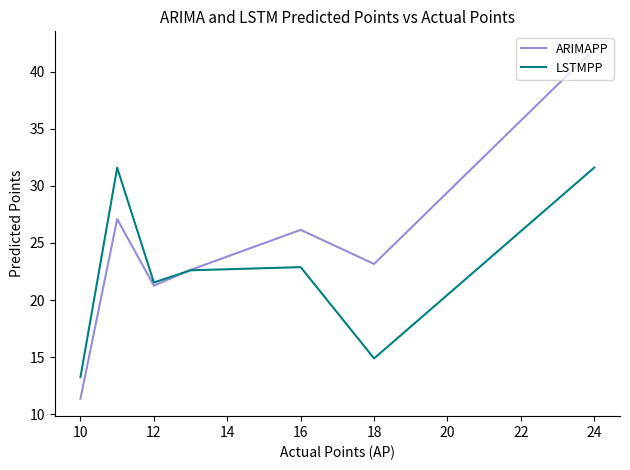

Which series has the largest total across all categories?

ARIMAPP